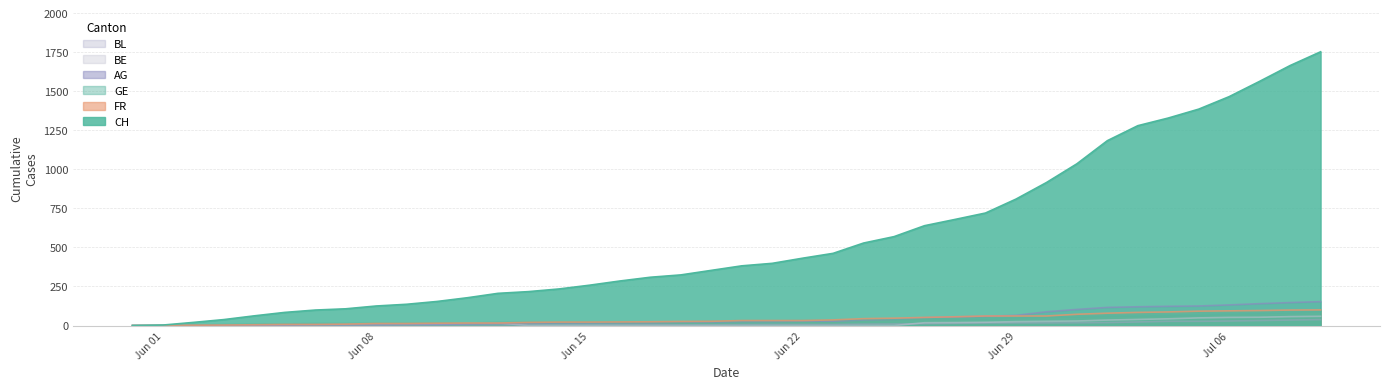

The value of BE at Jun 22 is 0. True or false?

True